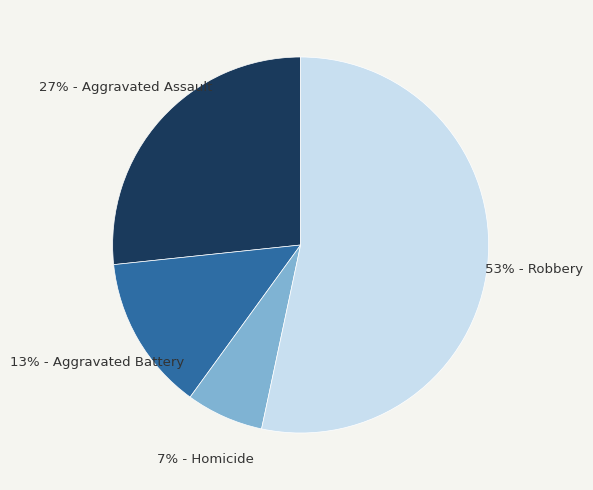

Is there a majority slice in this chart?

Yes